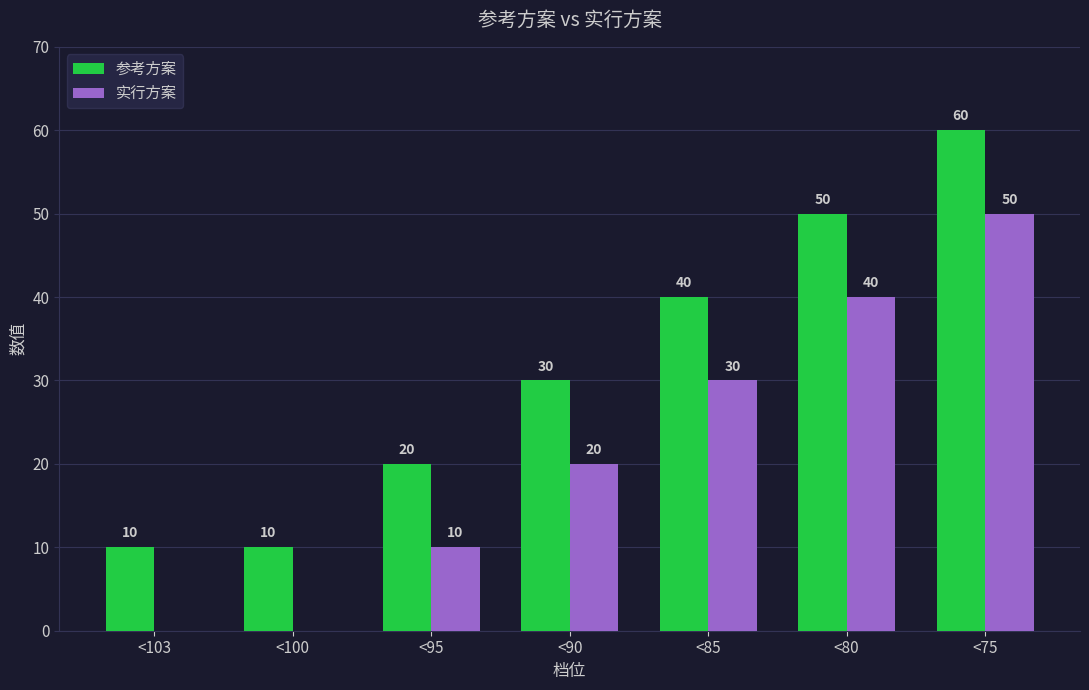

How many 实行方案 values are between 0 and 40?

6